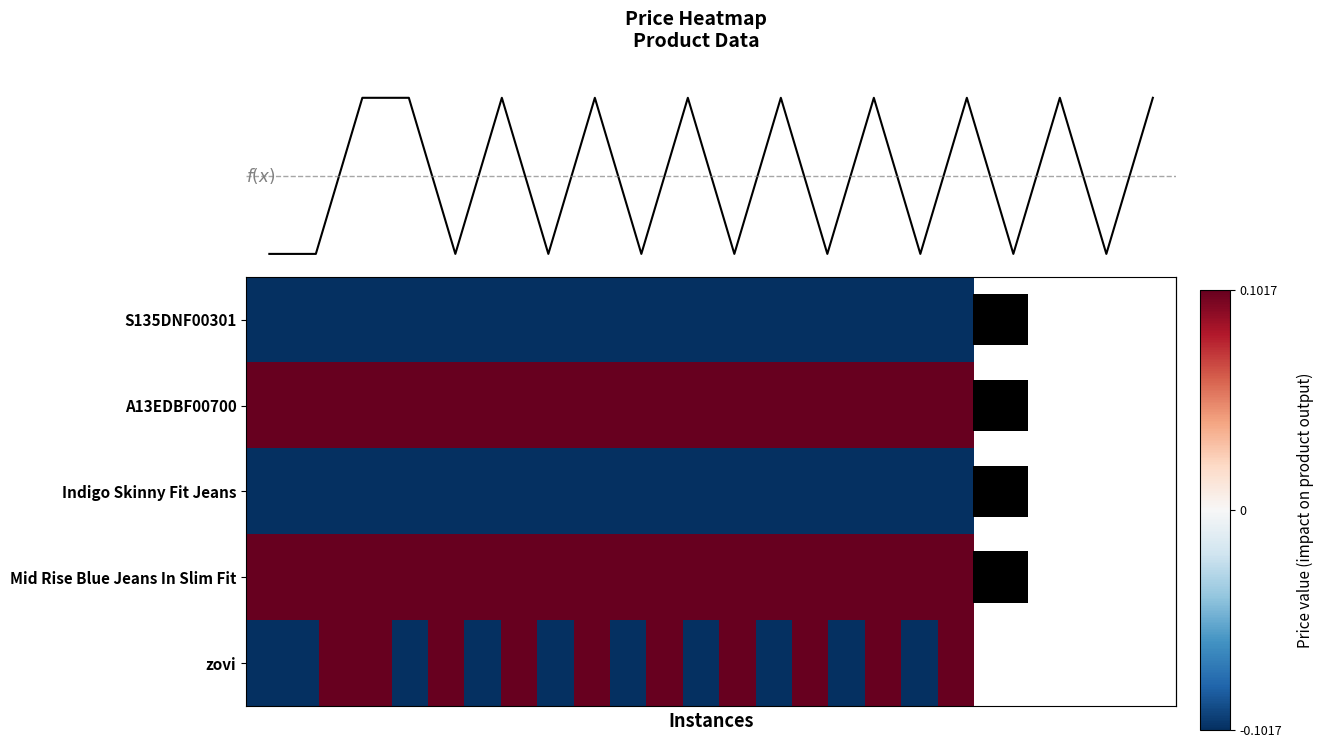

Where does the f(x) series first go above 0?

2